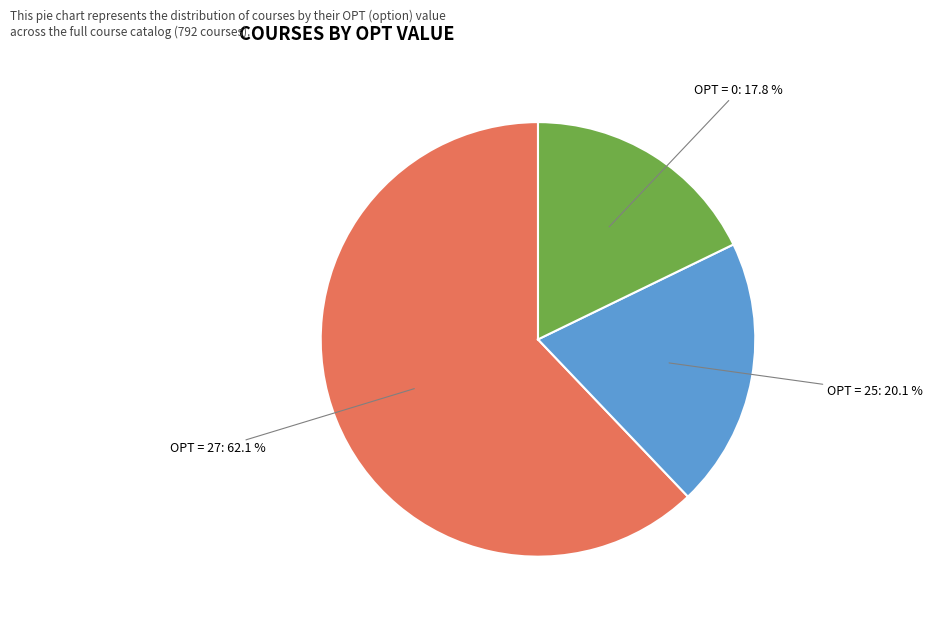

Combined, what portion of the pie is OPT = 0 and OPT = 25?

37.9%